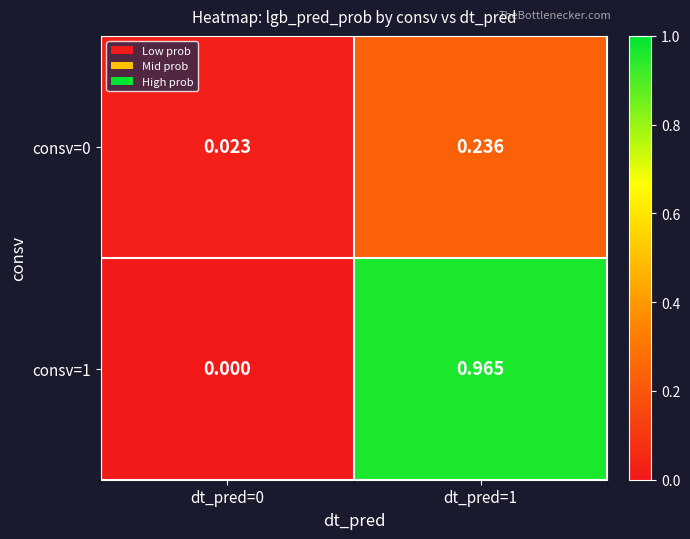

Which series has the largest total across all categories?

consv=1